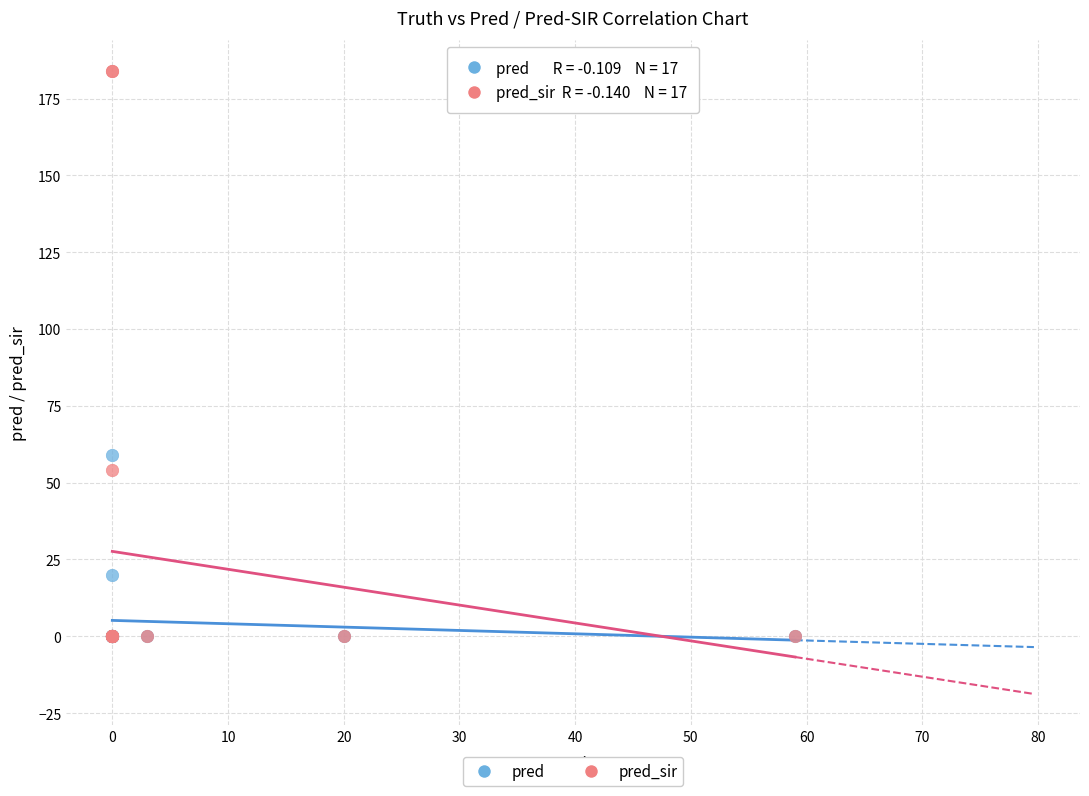

Which series contains the highest Y value?

pred_sir